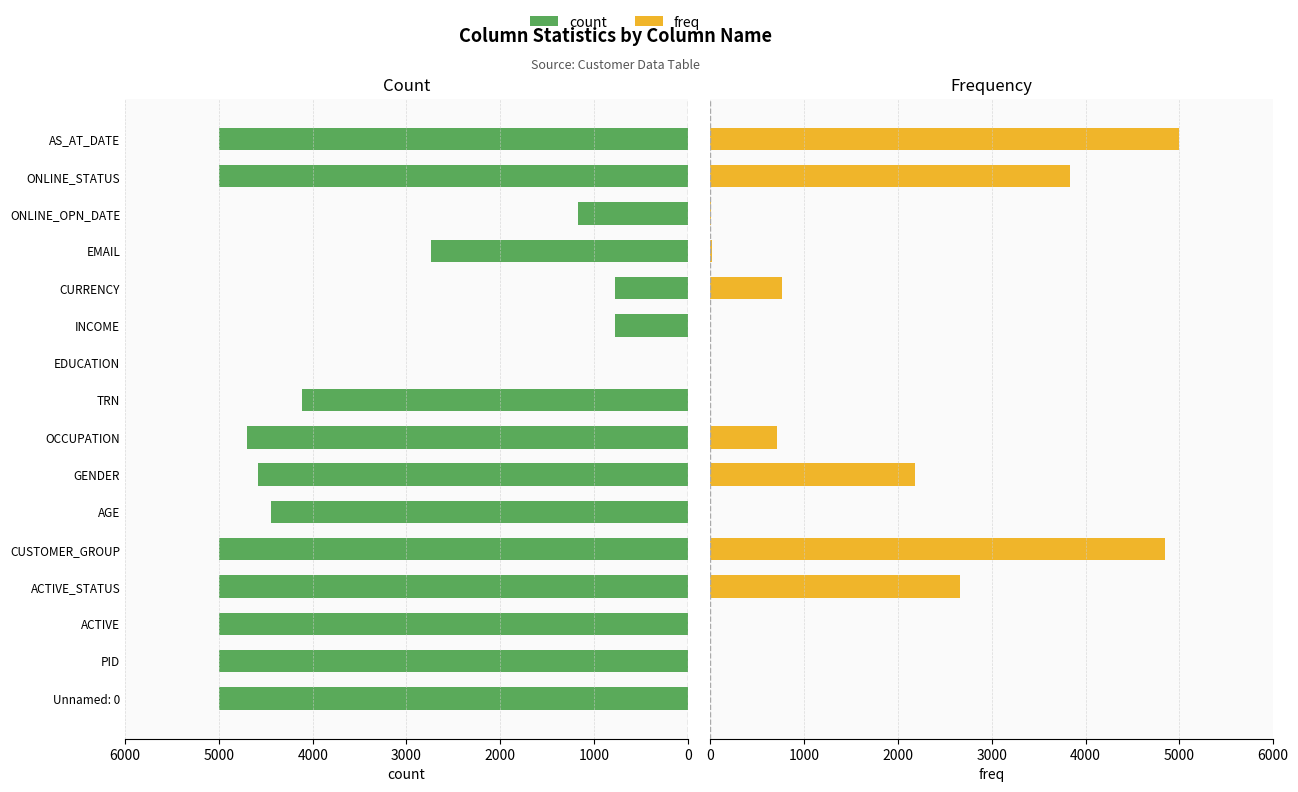

Is the value of count at AS_AT_DATE greater than the value of freq at EDUCATION?

Yes